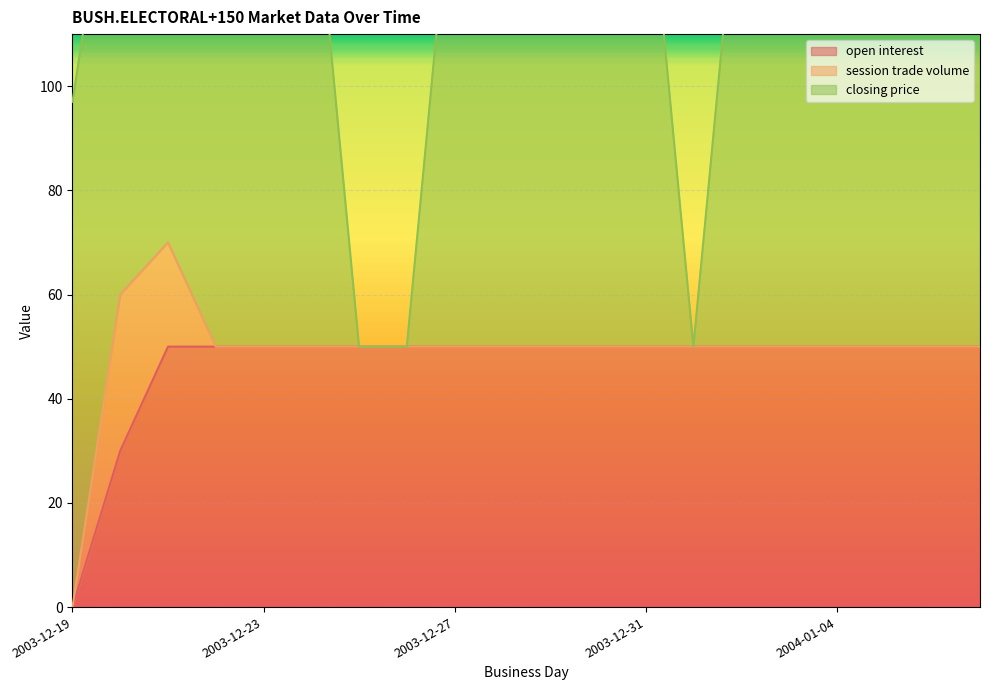

The value of open interest at 2003-12-19 is -23. True or false?

False